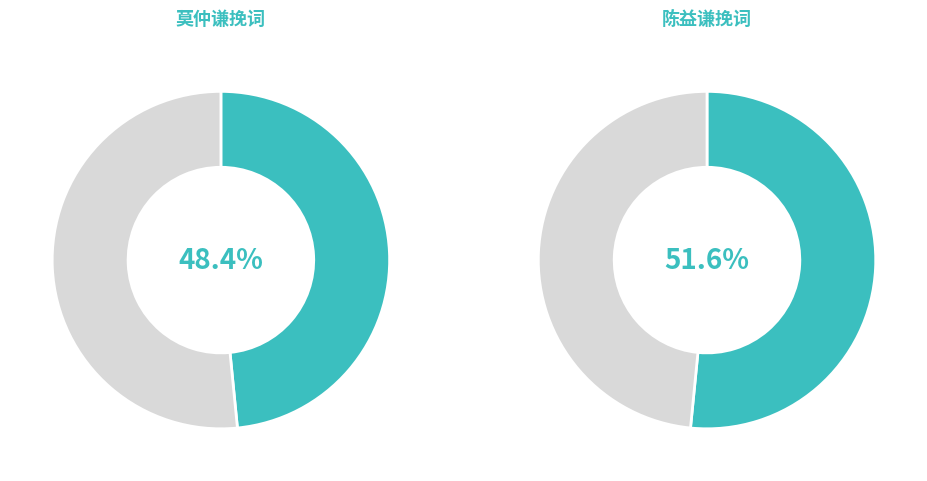

Is there any slice that represents more than half of the pie?

Yes